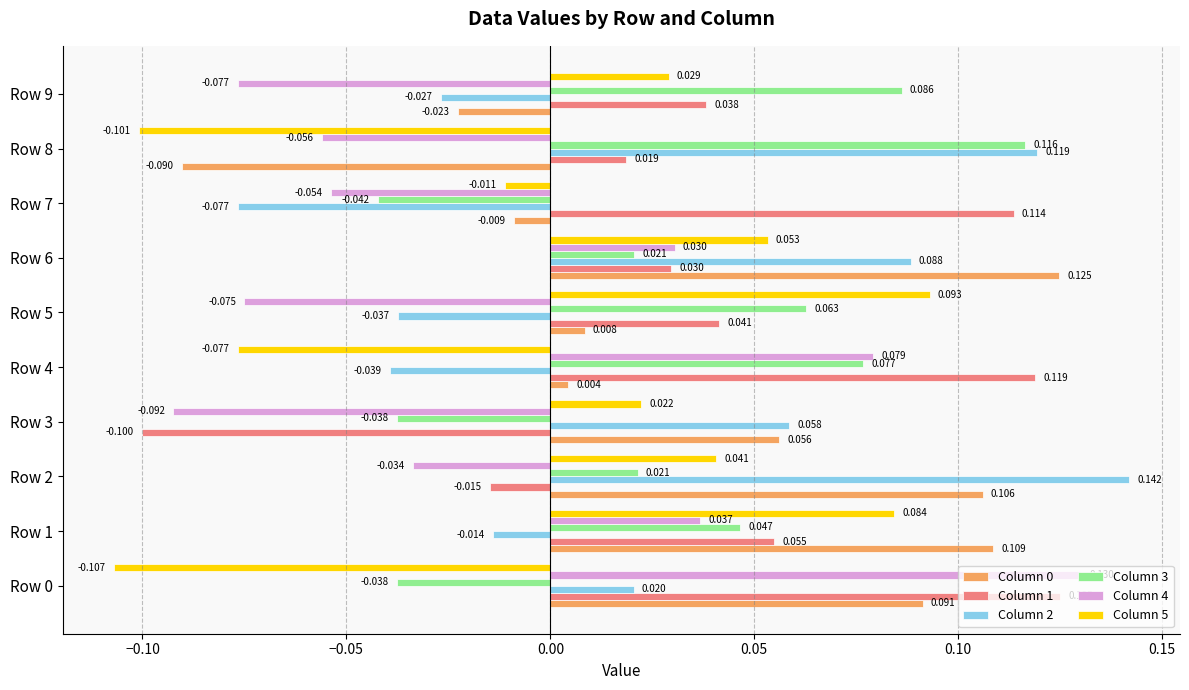

Reading right to left, extract all data points from this chart.

Column 0: -0.0	-0.1	-0.0	0.1	0.0	0.0	0.1	0.1	0.1	0.1
Column 1: 0.0	0.0	0.1	0.0	0.0	0.1	-0.1	-0.0	0.1	0.1
Column 2: -0.0	0.1	-0.1	0.1	-0.0	-0.0	0.1	0.1	-0.0	0.0
Column 3: 0.1	0.1	-0.0	0.0	0.1	0.1	-0.0	0.0	0.0	-0.0
Column 4: -0.1	-0.1	-0.1	0.0	-0.1	0.1	-0.1	-0.0	0.0	0.1
Column 5: 0.0	-0.1	-0.0	0.1	0.1	-0.1	0.0	0.0	0.1	-0.1